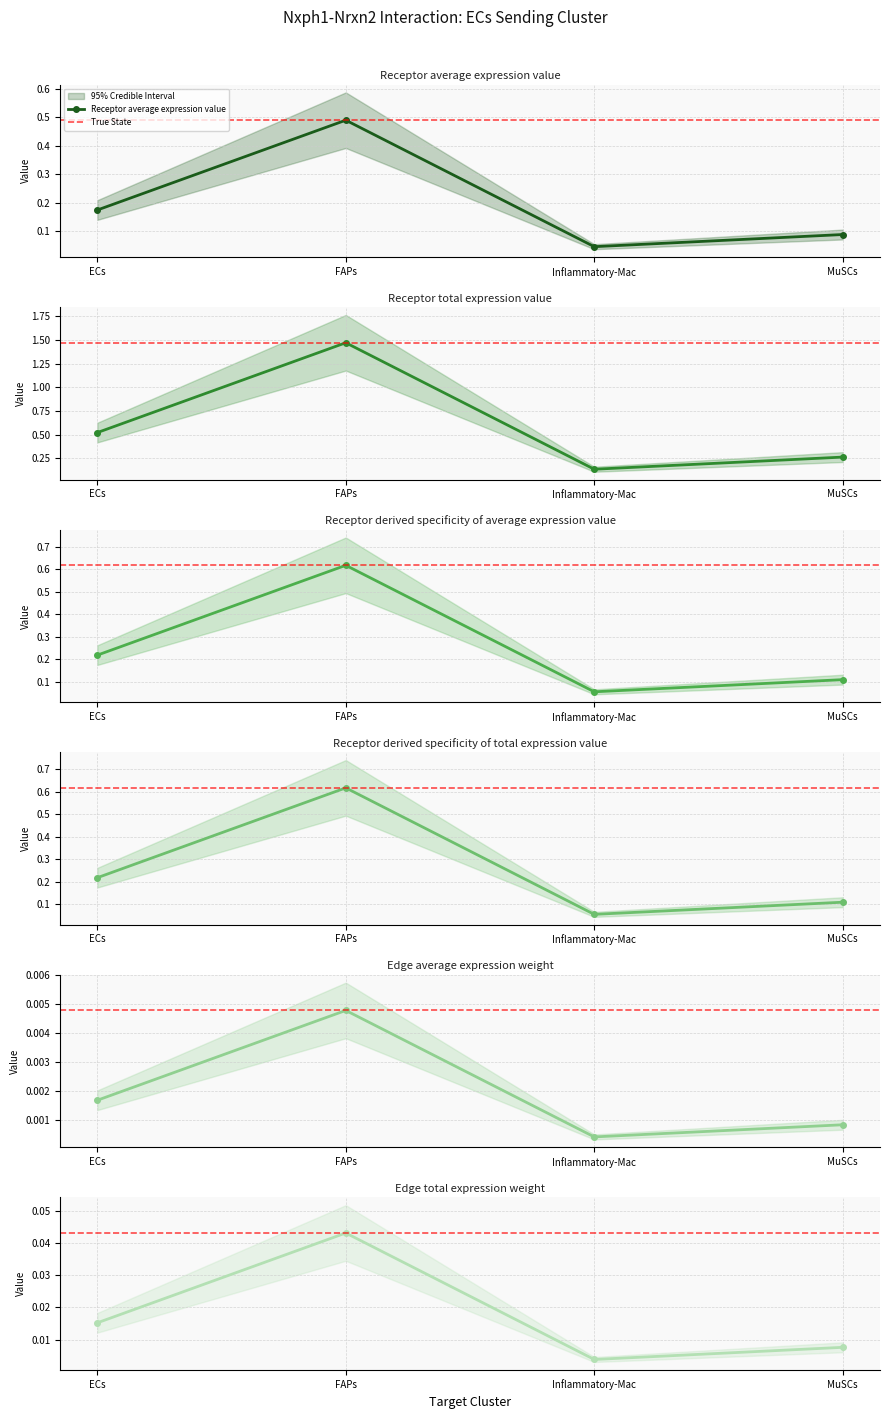

True or false: Receptor derived specificity of average expression value and Receptor average expression value cross at least once.

False